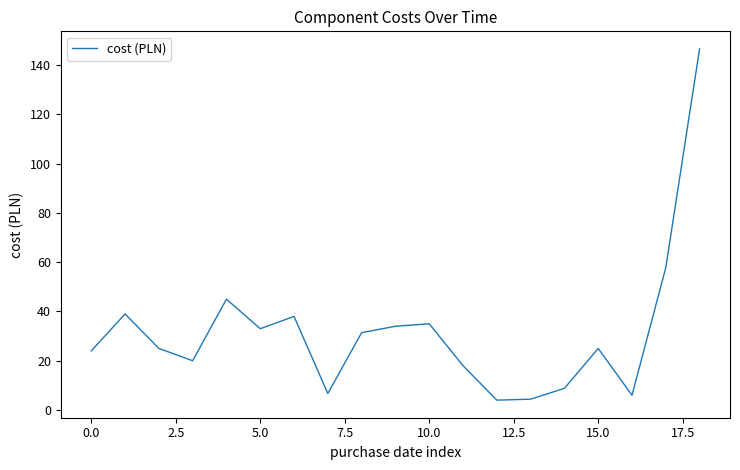

What is the difference between the maximum and minimum values?

142.6